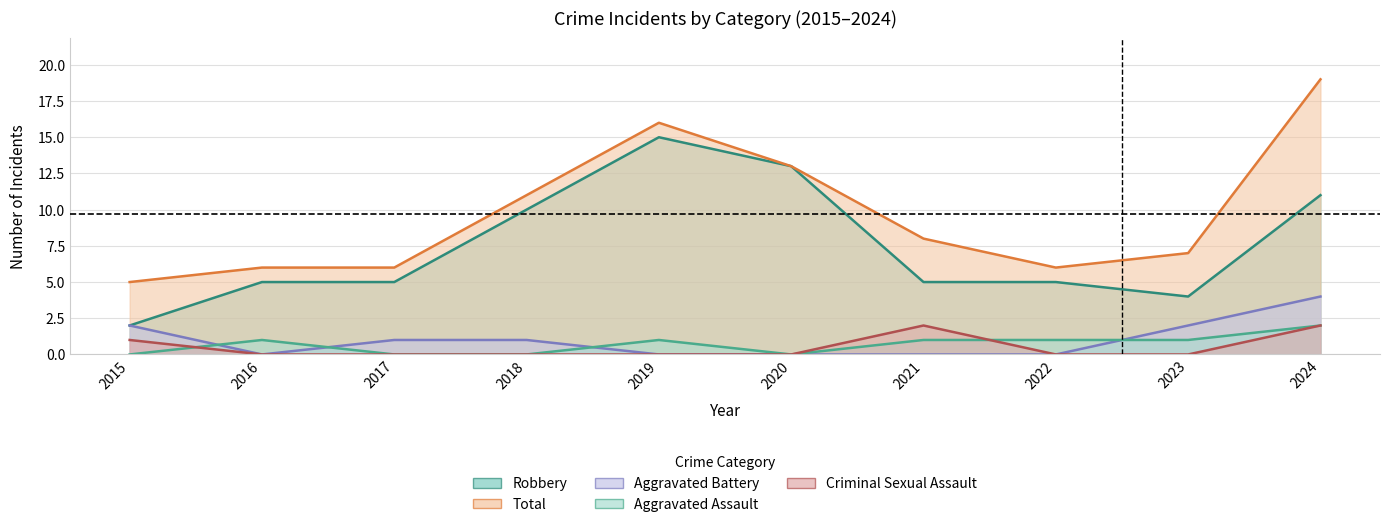

How many values in the Criminal Sexual Assault series exceed 0?

3